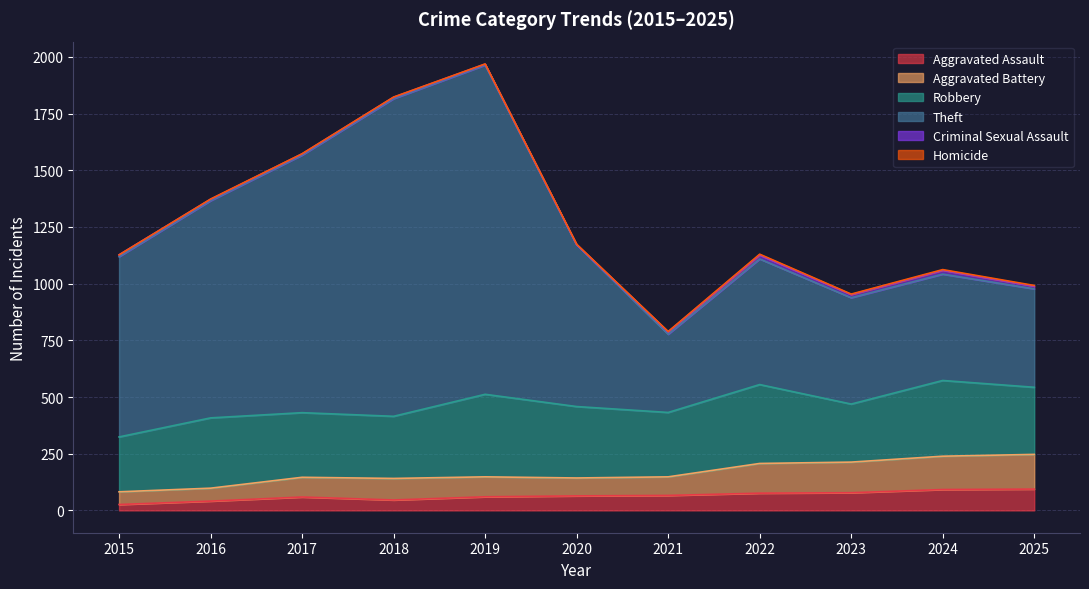

What is the average value of the Aggravated Assault series?

64